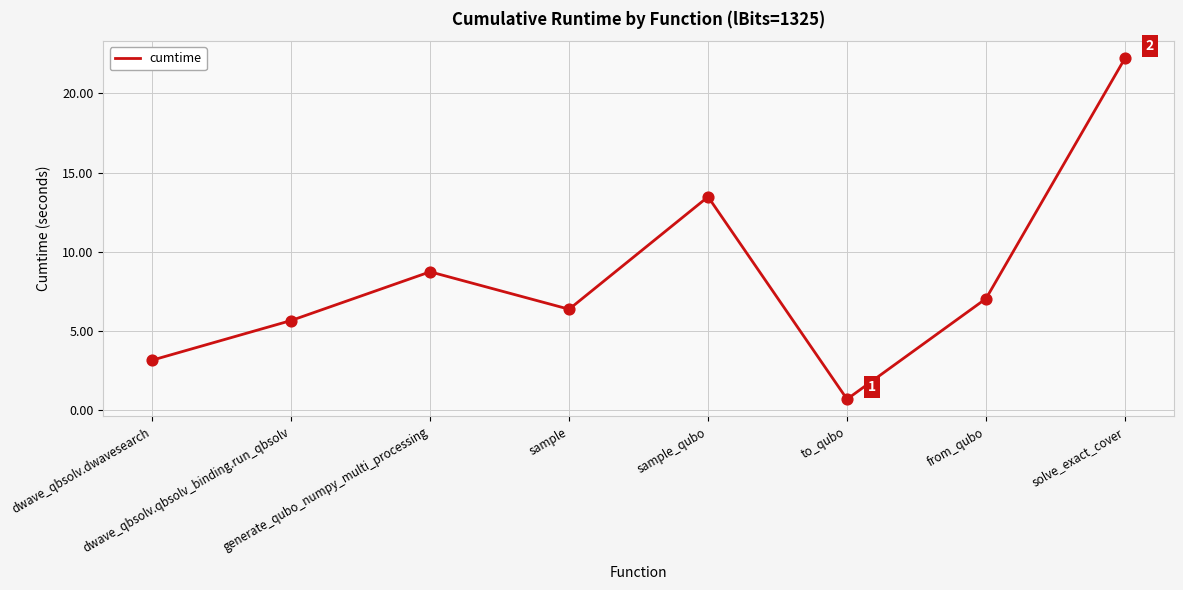

Between dwave_qbsolv.dwavesearch and sample, which is larger?

sample